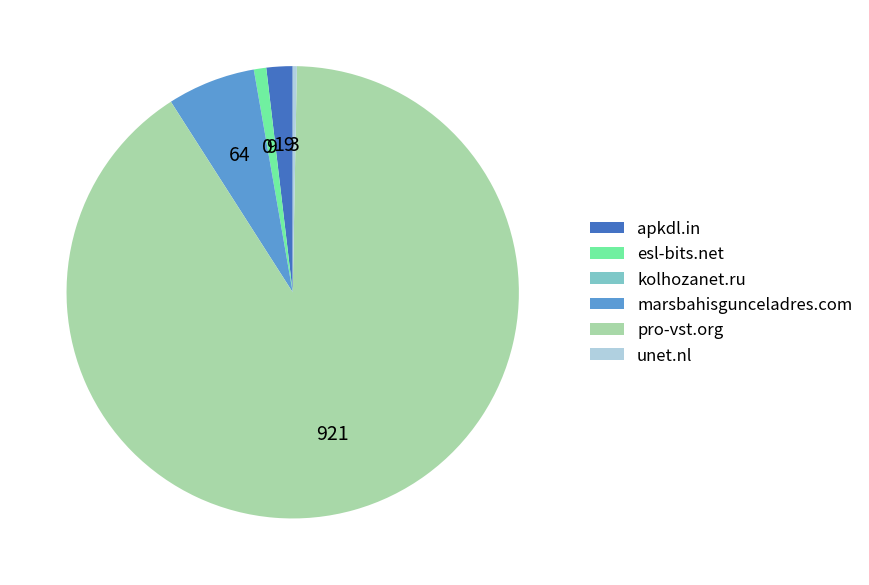

Do pro-vst.org and marsbahisgunceladres.com together represent more than half of the pie?

Yes